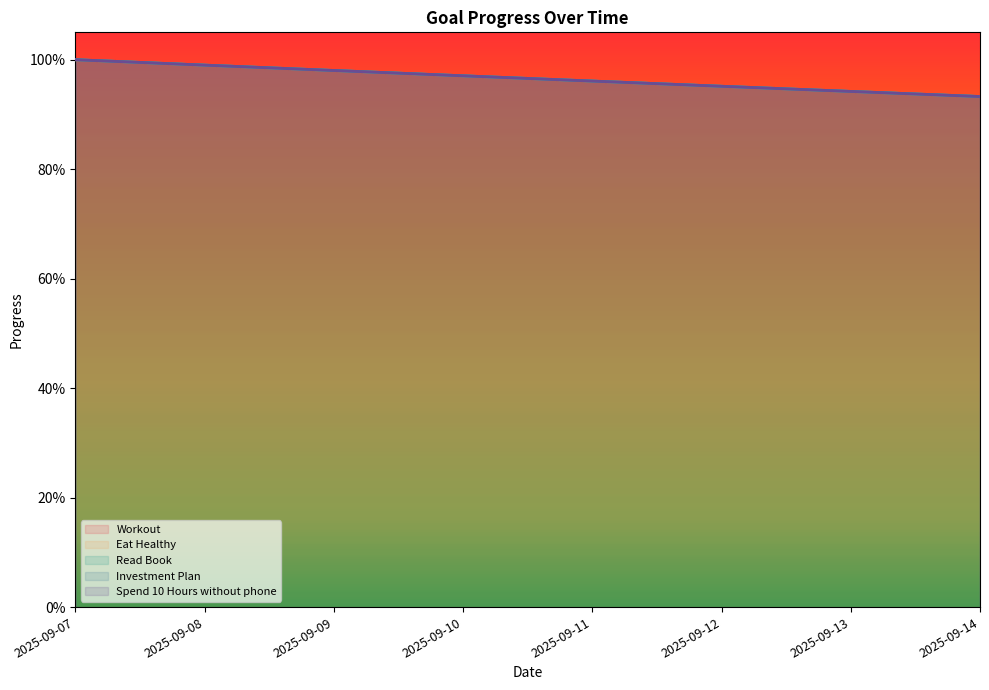

Which series has the largest total across all categories?

Workout